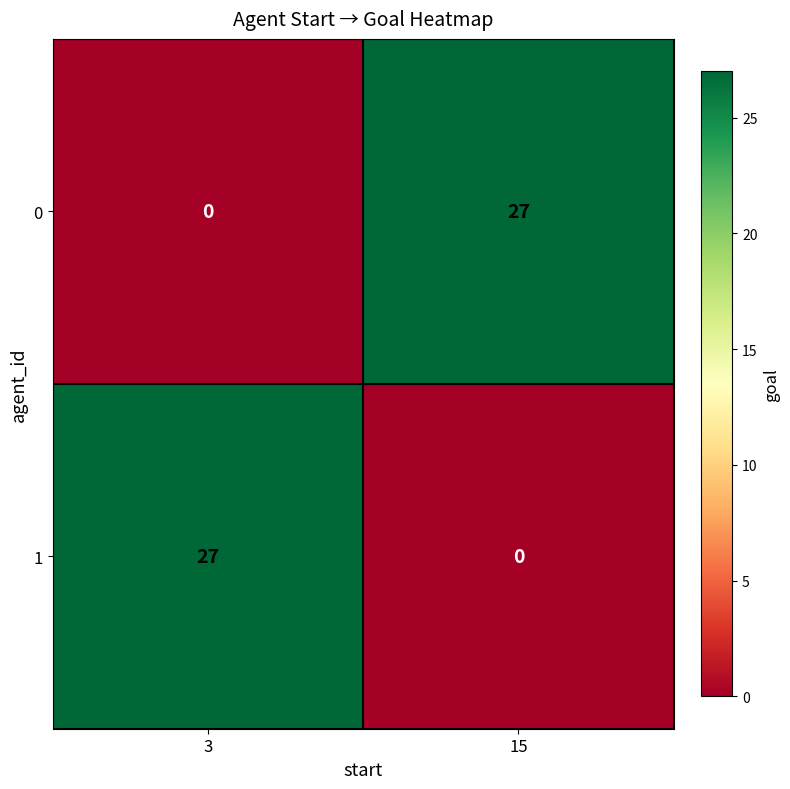

Where is 0 nearest to the value 13?

3